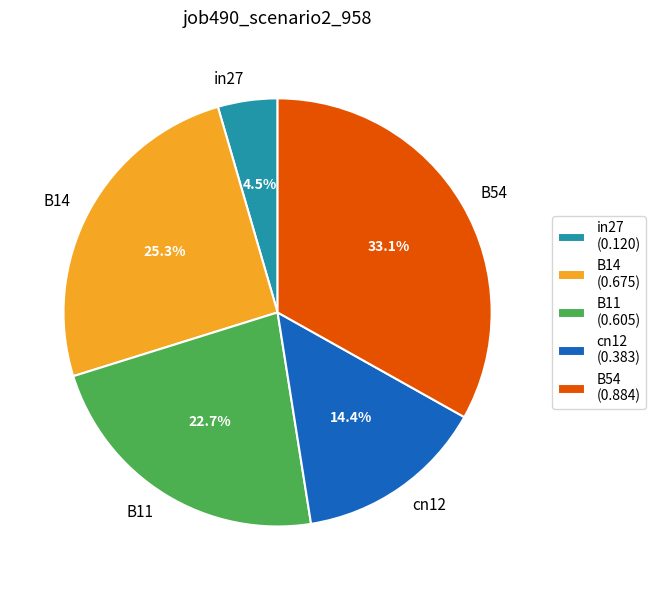

To the nearest percent, what percentage of the pie is cn12?

14%